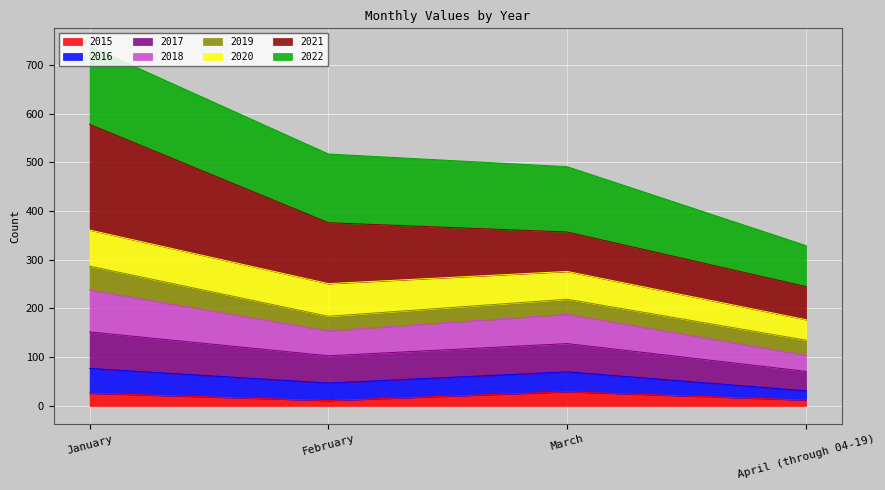

How many lines are shown in the chart?

8